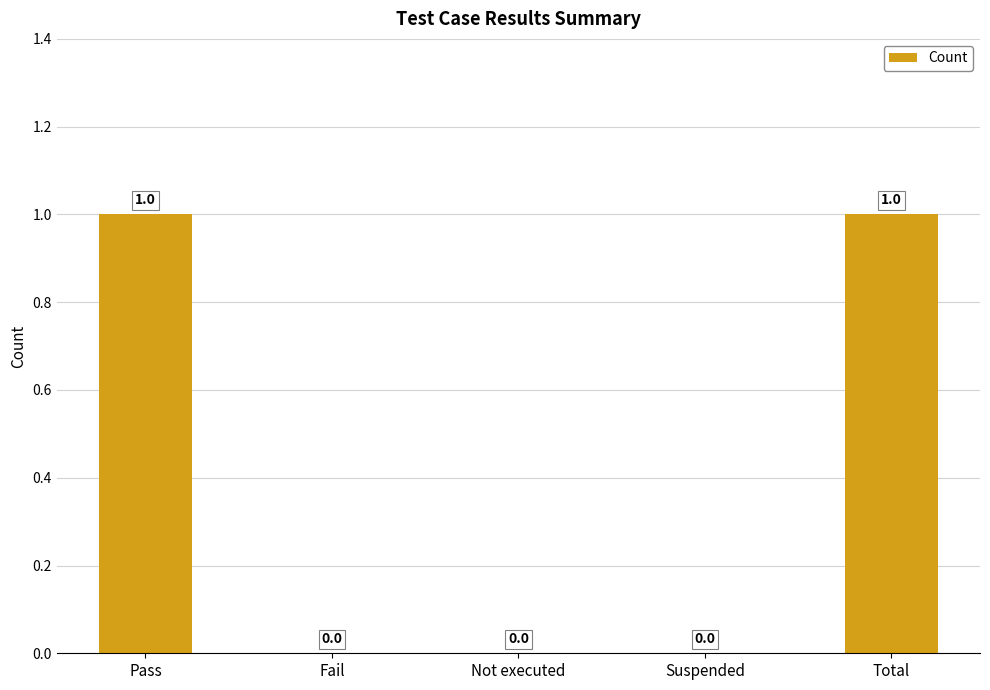

The chart shows a value of 0 at Fail. True or false?

True